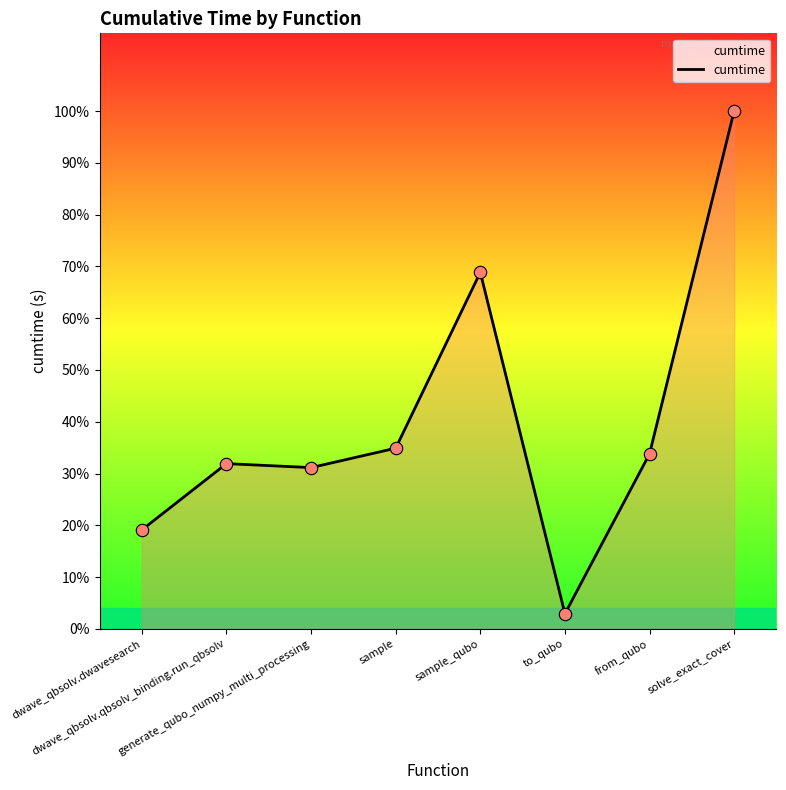

What is the ratio of the value at dwave_qbsolv.dwavesearch to the value at dwave_qbsolv.qbsolv_binding.run_qbsolv?

0.6